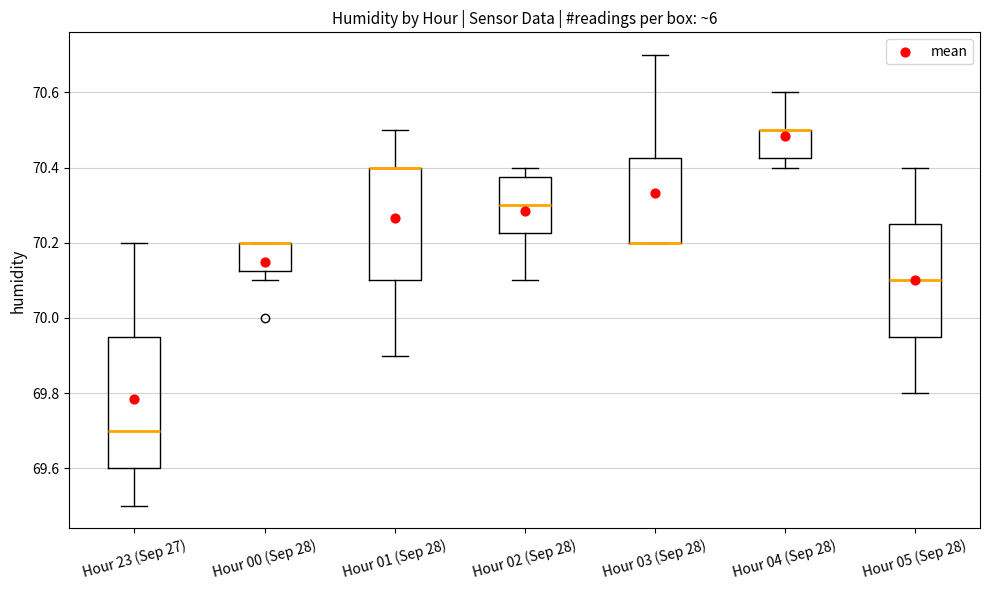

Reading left to right, read every box against the y-axis: the position of its median line, the range the box covers, and the ends of its whiskers. The values are not printed on the chart, so give them approximately, as read against the axis.

Hour 23 (Sep 27): median 69.70, box 69.60 to 69.96, whiskers 69.50 to 70.20
Hour 00 (Sep 28): median 70.20 (drawn on the box's upper edge), box 70.12 to 70.20, whiskers 70.10 to 70.20
Hour 01 (Sep 28): median 70.40 (drawn on the box's upper edge), box 70.10 to 70.40, whiskers 69.90 to 70.50
Hour 02 (Sep 28): median 70.30, box 70.22 to 70.38, whiskers 70.10 to 70.40
Hour 03 (Sep 28): median 70.20 (drawn on the box's lower edge), box 70.20 to 70.42, whiskers 70.20 to 70.70
Hour 04 (Sep 28): median 70.50 (drawn on the box's upper edge), box 70.42 to 70.50, whiskers 70.40 to 70.60
Hour 05 (Sep 28): median 70.10, box 69.96 to 70.26, whiskers 69.80 to 70.40